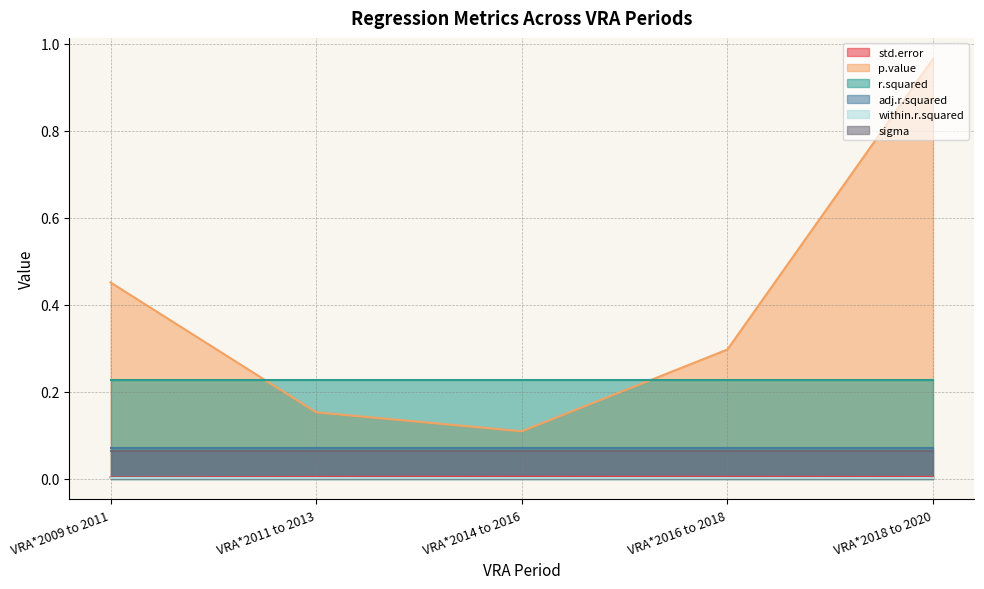

The r.squared series shows 0.1 at VRA*2009 to 2011. True or false?

False